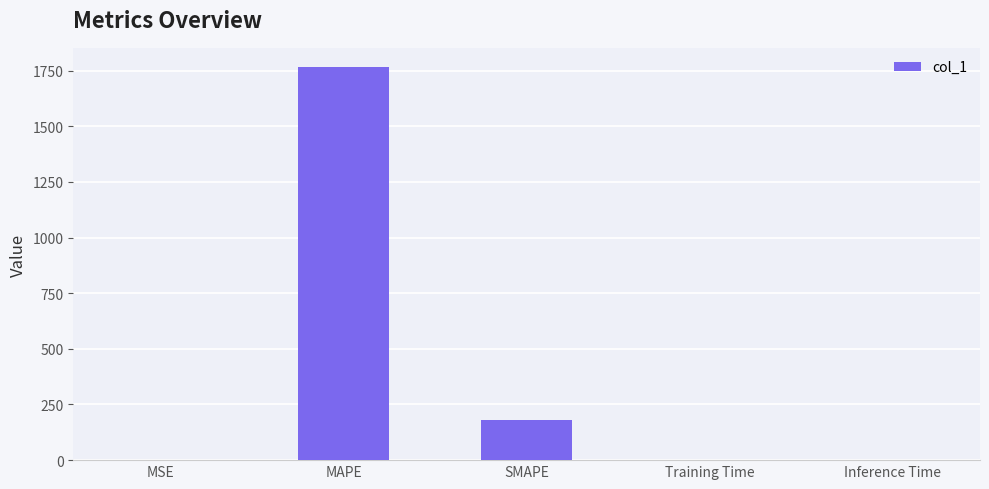

What is the difference between the values at MSE and MAPE?

1763.4